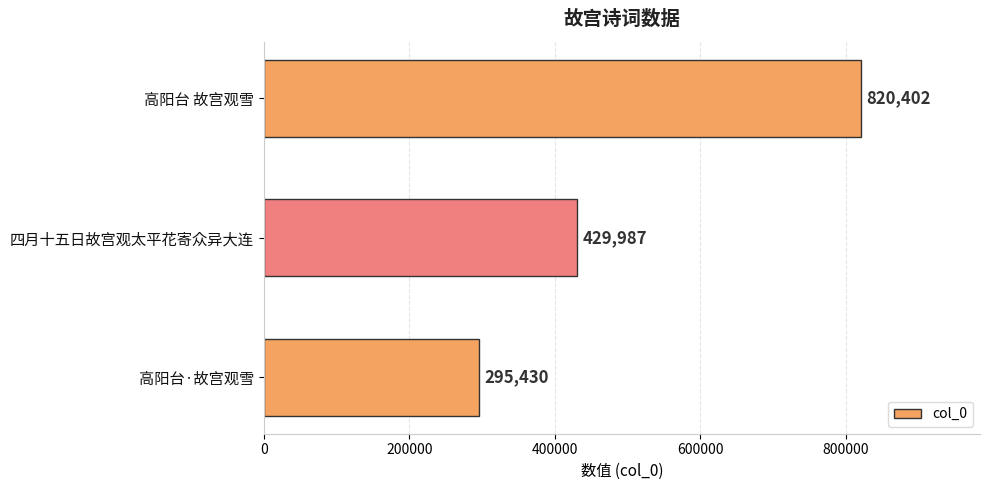

Rank the categories by value from highest to lowest.

高阳台 故宫观雪, 四月十五日故宫观太平花寄众异大连, 高阳台·故宫观雪